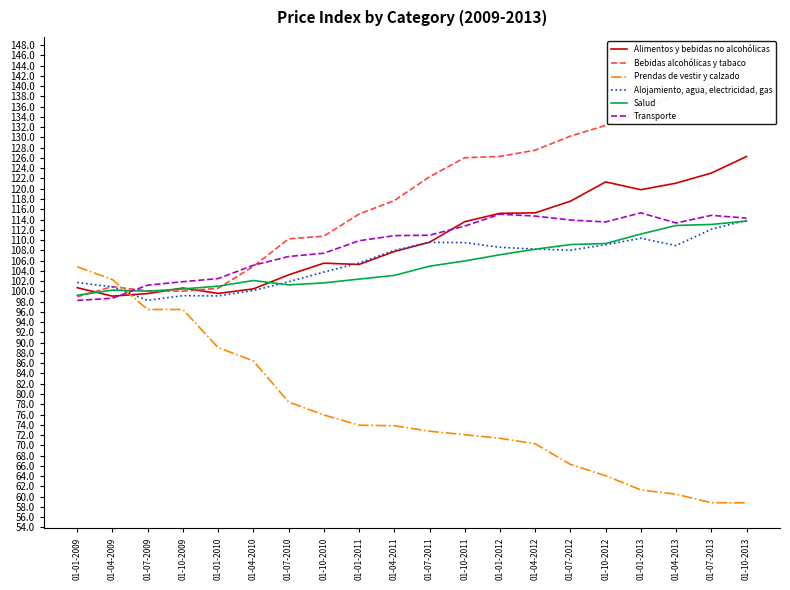

The value of Alimentos y bebidas no alcohólicas at 01-10-2012 is 121.3. True or false?

True